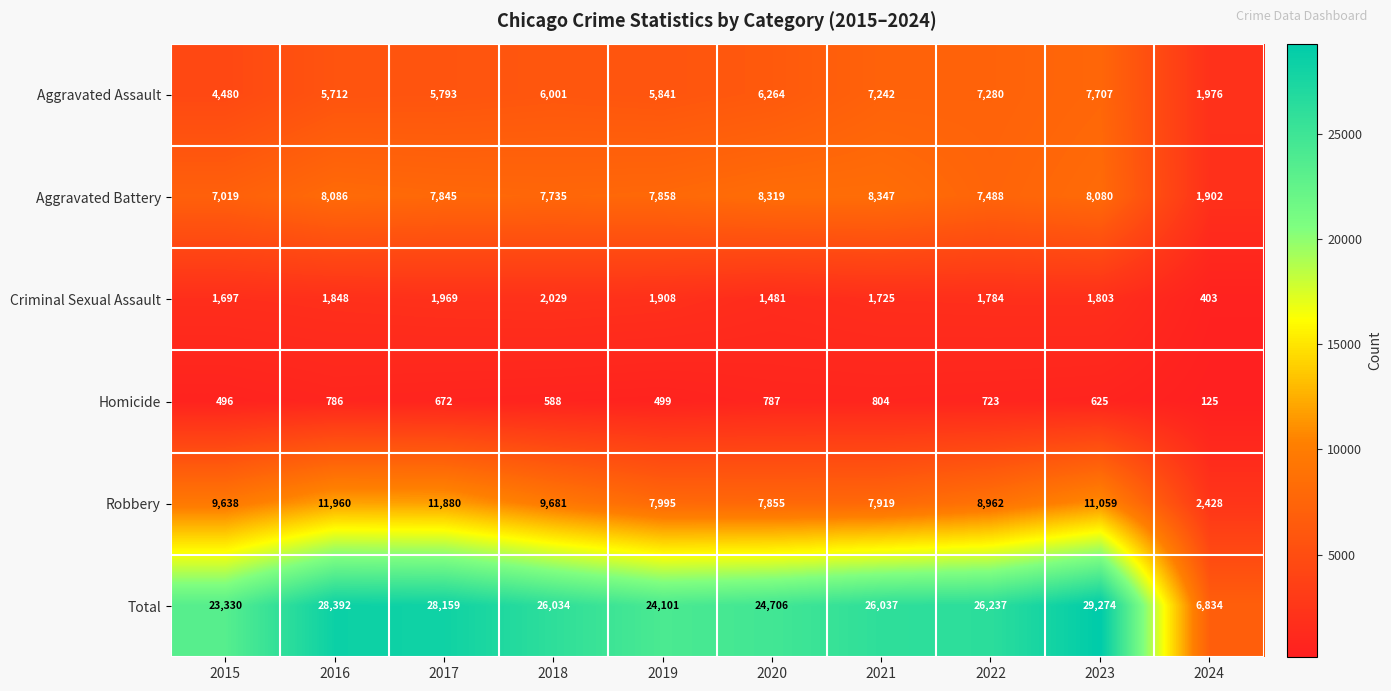

The value of Total at 2020 is 24706. True or false?

True